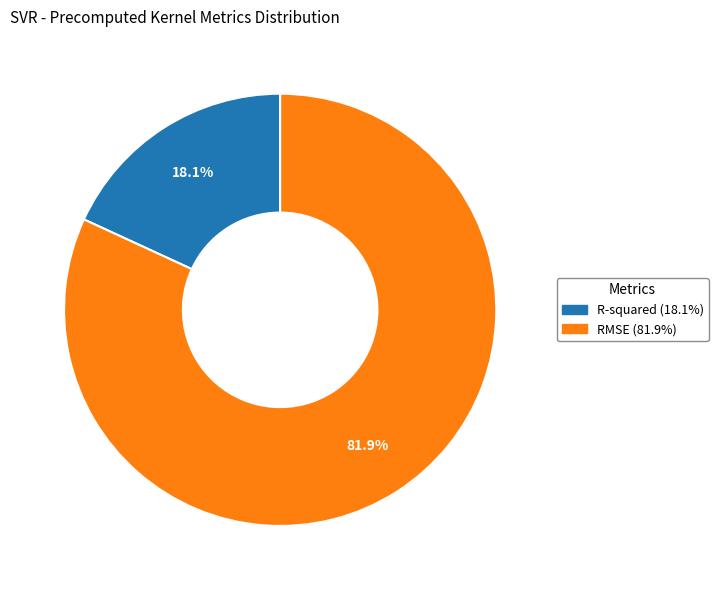

To the nearest percent, what is the difference between the R-squared and RMSE slice percentages?

64%